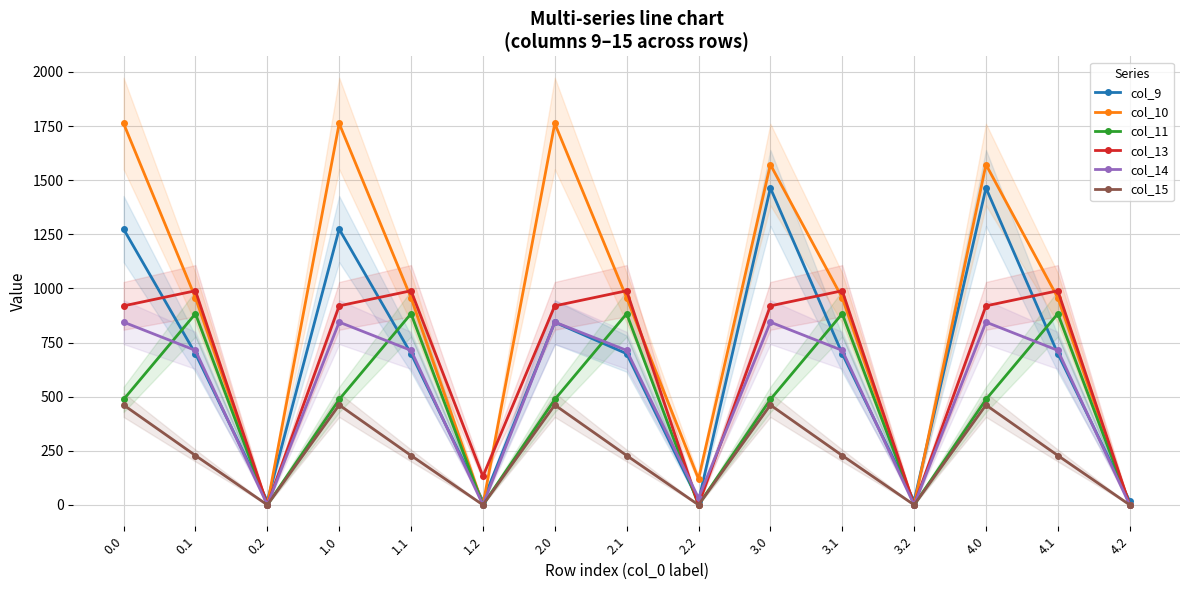

Rank the categories by col_10 value from lowest to highest.

0.2, 1.2, 3.2, 4.2, 2.2, 0.1, 1.1, 2.1, 3.1, 4.1, 3.0, 4.0, 0.0, 1.0, 2.0